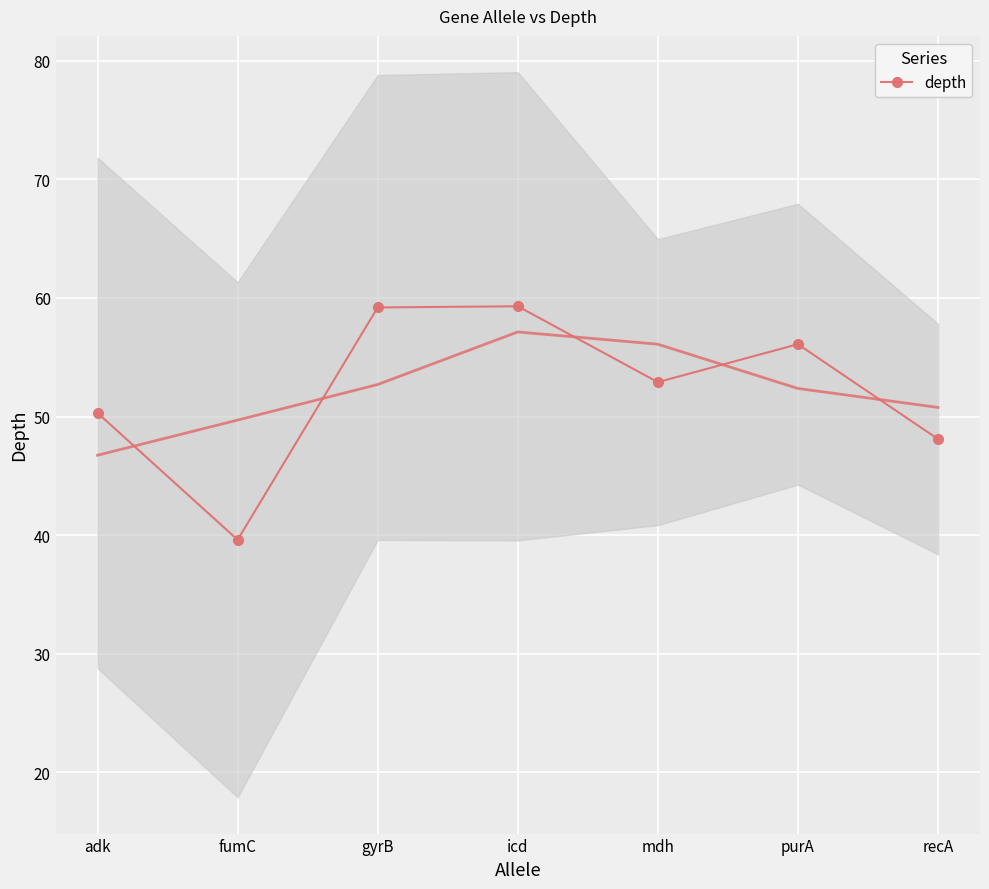

What is the change in value from fumC to mdh?

+13.3